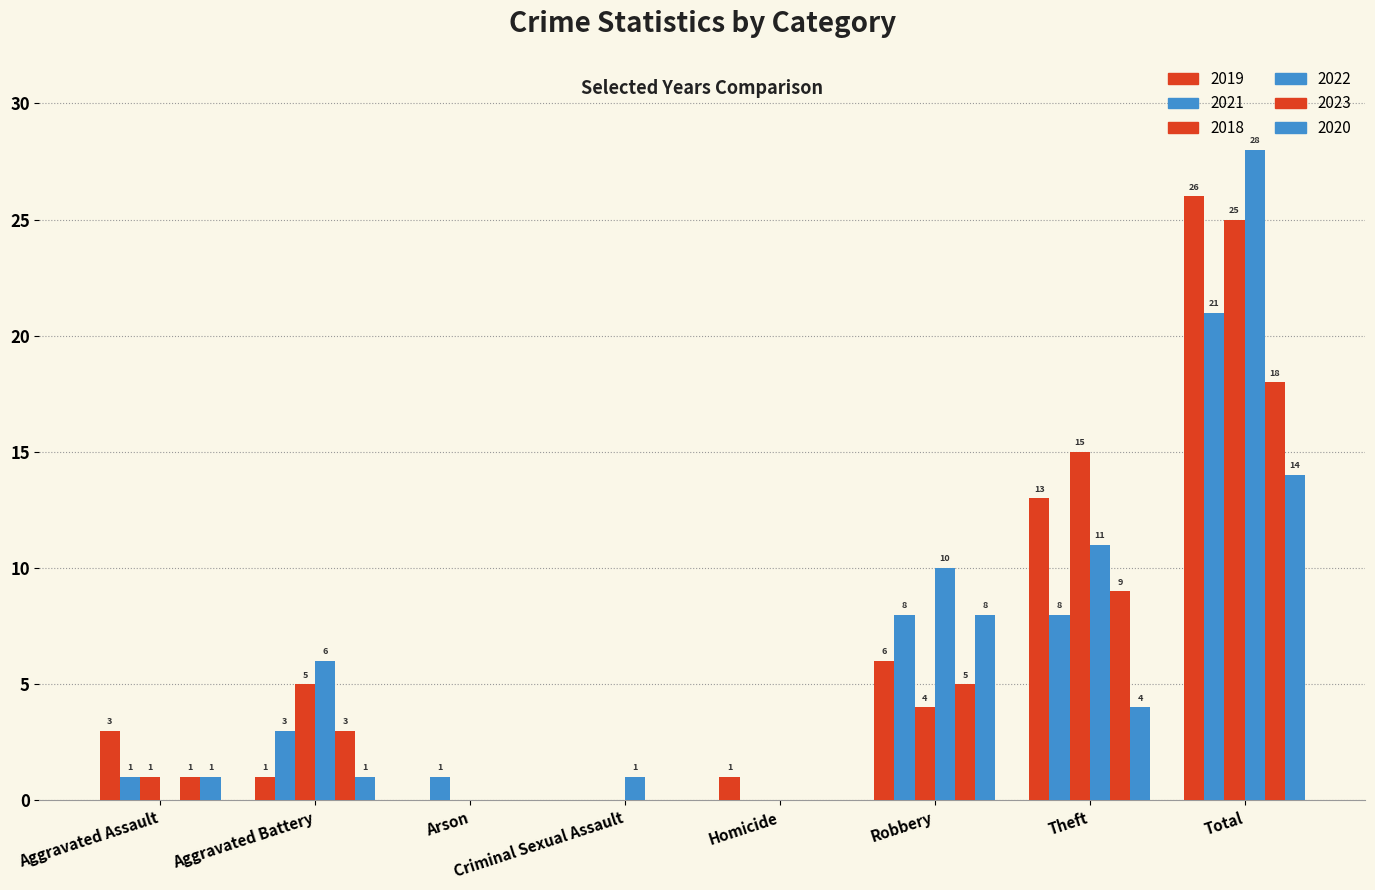

How many positive values does the 2018 series have?

5